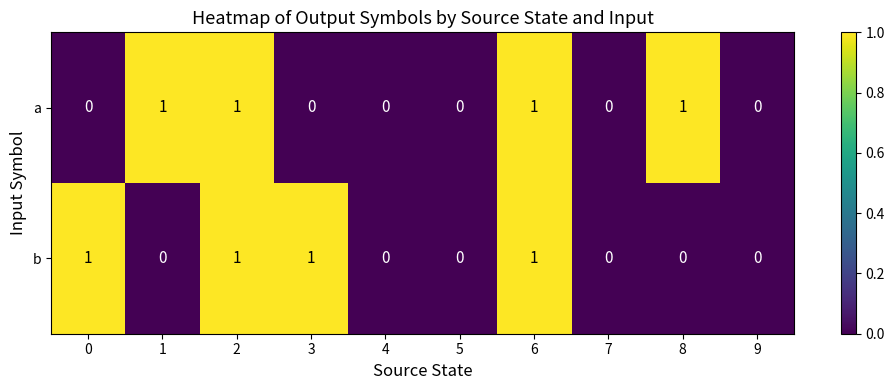

How many b values are between 0 and 1?

10